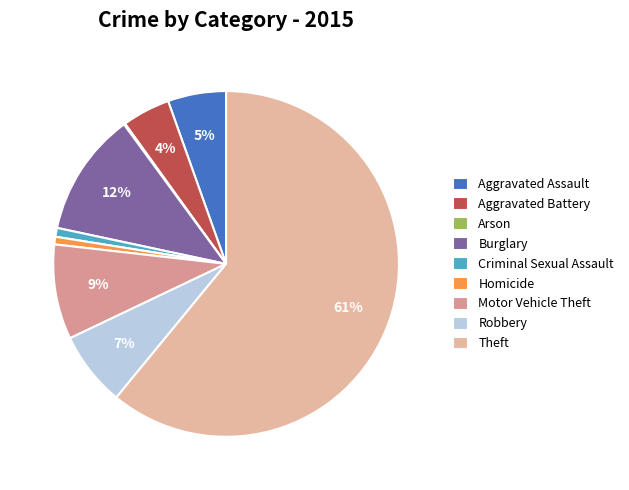

The Robbery slice represents 7% of the pie. True or false?

True